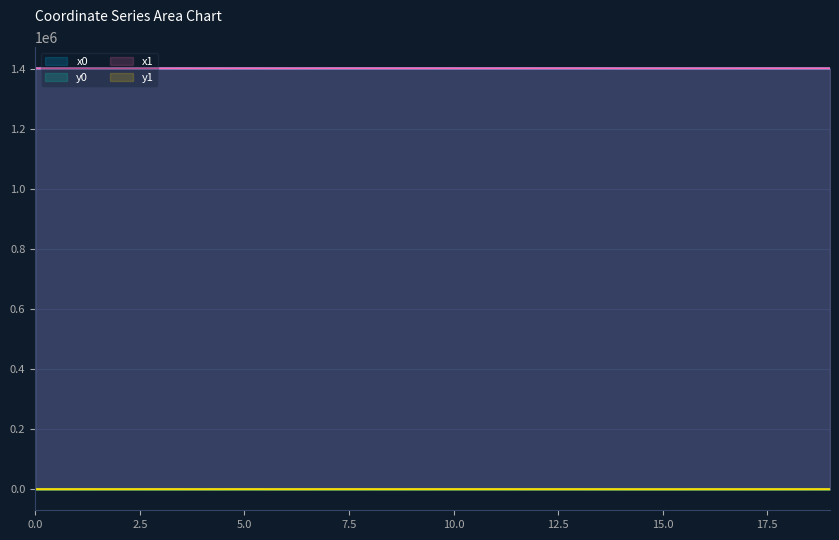

What is the average value of the y0 series?

85.4